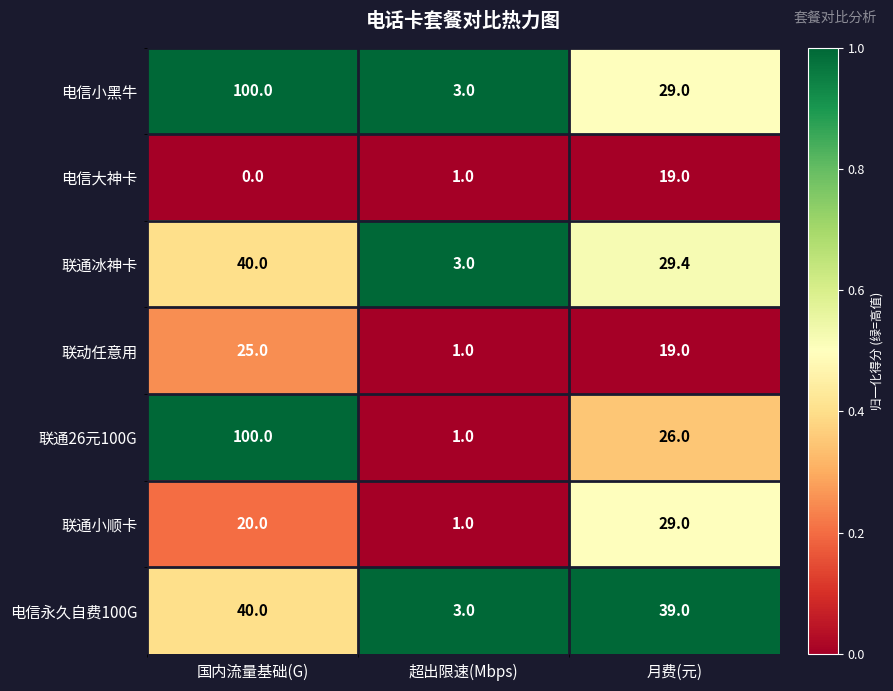

True or false: 联通小顺卡 has a value of 30.9 at 国内流量基础(G).

False